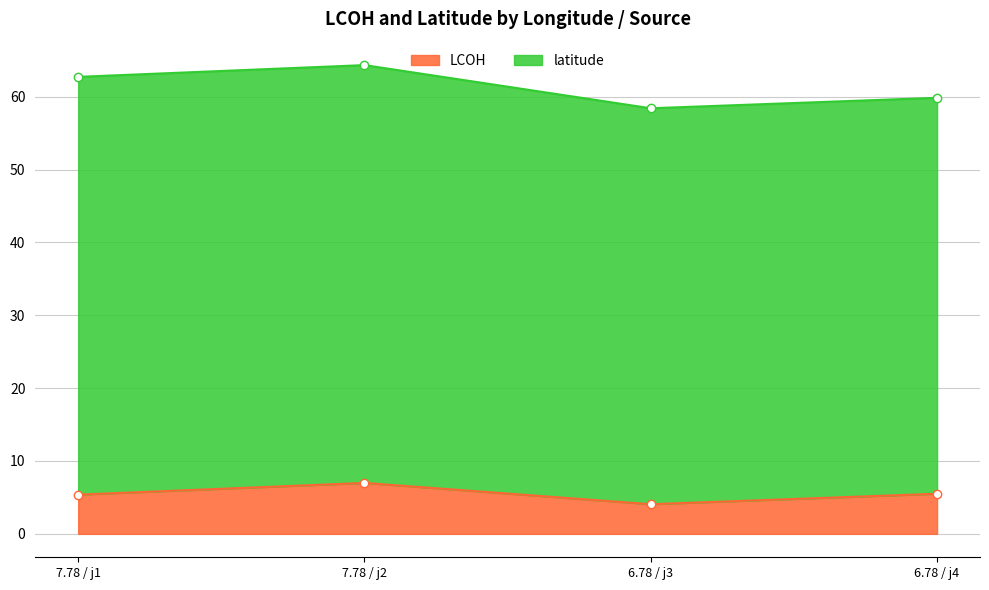

Read the value at 7.78 / j1.

5.4